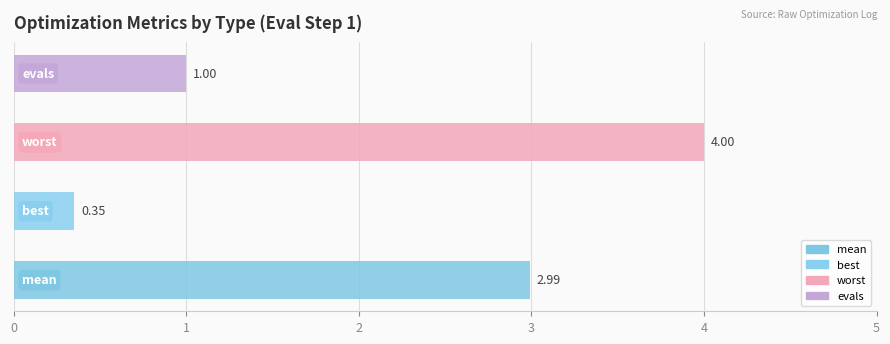

How many bars are there in total?

4